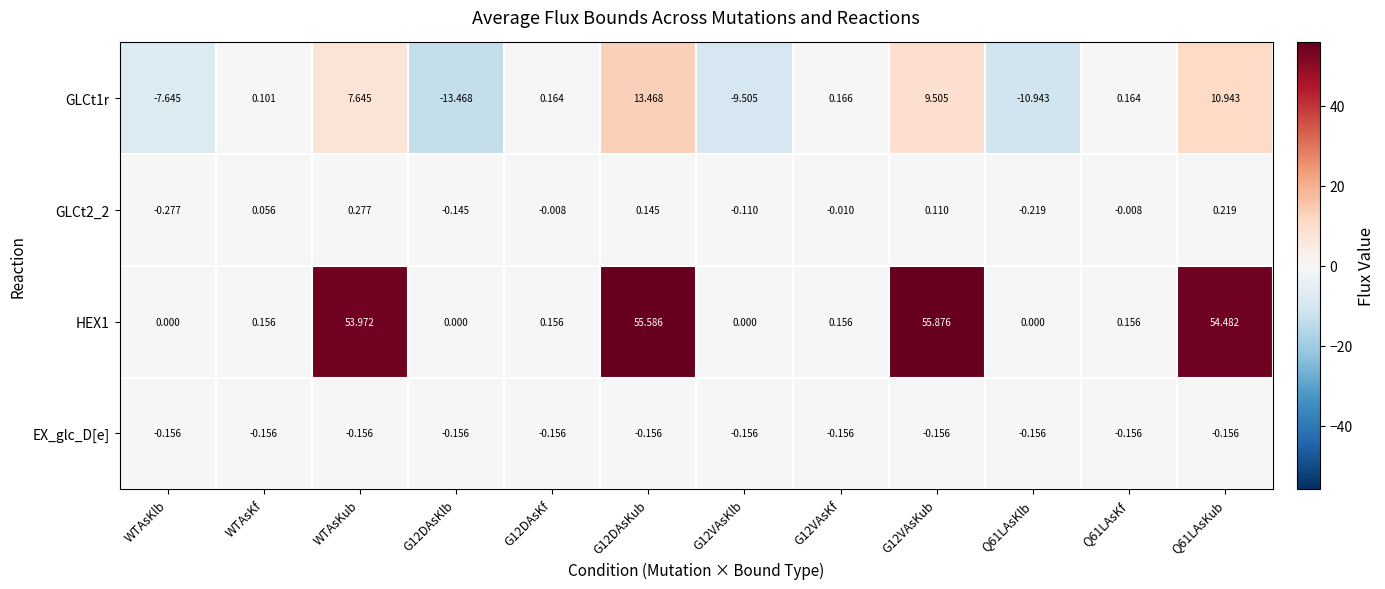

Rank the series by their maximum value, from lowest to highest.

EX_glc_D[e], GLCt2_2, GLCt1r, HEX1